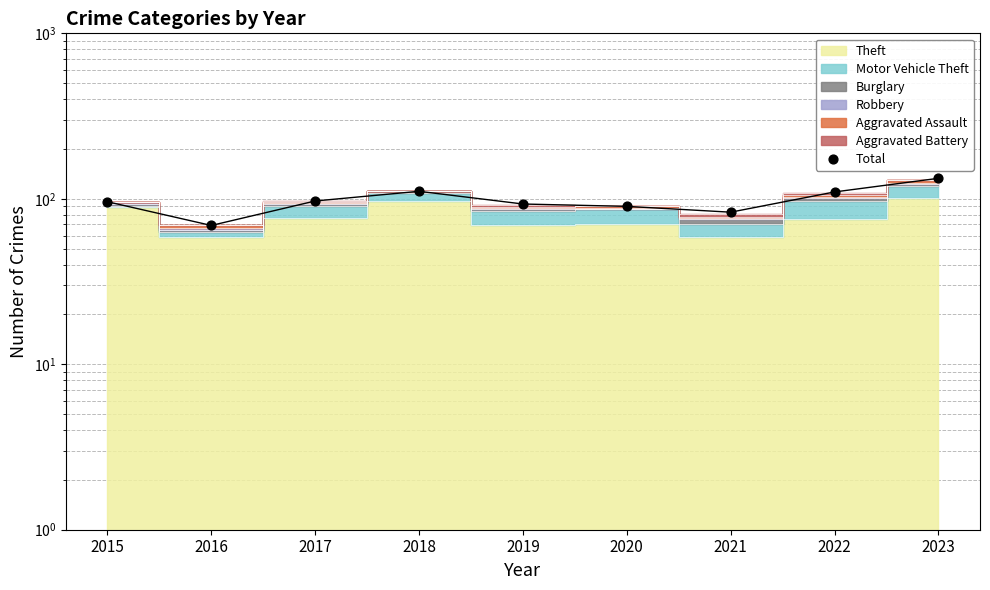

What is the change in value from 2016 to 2022?

+41